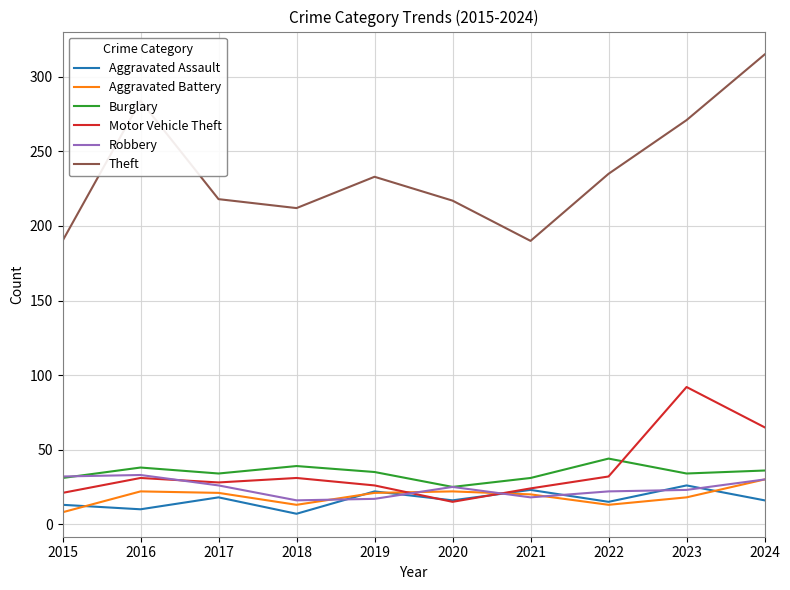

What is the spread (max minus min) of values at 2019?

216